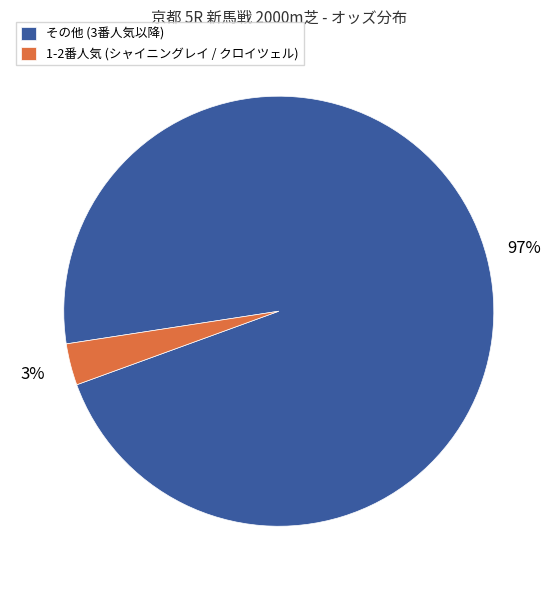

To the nearest percent, what percentage of the pie is 1-2番人気 (シャイニングレイ / クロイツェル)?

3%